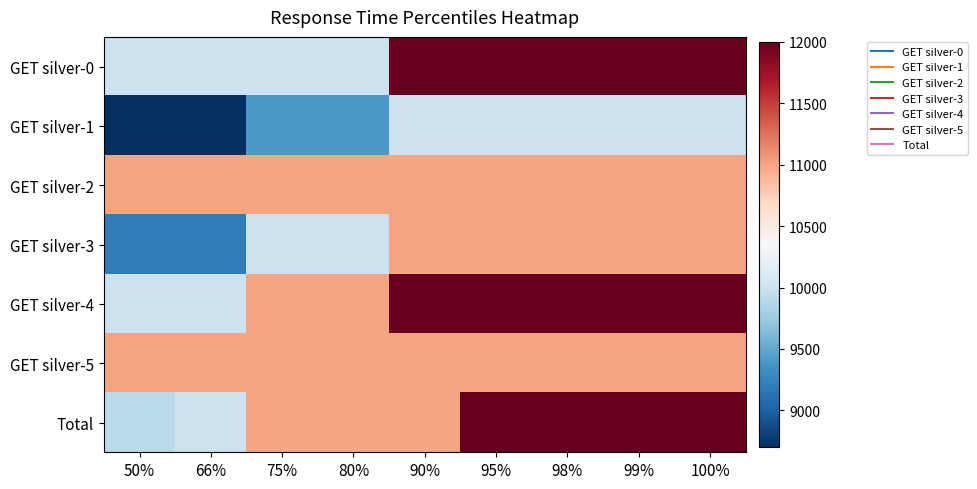

Reading left to right, what are all the values shown in this chart?

GET silver-0: 50%=10000	66%=10000	75%=10000	80%=10000	90%=12000	95%=12000	98%=12000	99%=12000	100%=12000
GET silver-1: 50%=8700	66%=8700	75%=9400	80%=9400	90%=10000	95%=10000	98%=10000	99%=10000	100%=10000
GET silver-2: 50%=11000	66%=11000	75%=11000	80%=11000	90%=11000	95%=11000	98%=11000	99%=11000	100%=11000
GET silver-3: 50%=9200	66%=9200	75%=10000	80%=10000	90%=11000	95%=11000	98%=11000	99%=11000	100%=11000
GET silver-4: 50%=10000	66%=10000	75%=11000	80%=11000	90%=12000	95%=12000	98%=12000	99%=12000	100%=12000
GET silver-5: 50%=11000	66%=11000	75%=11000	80%=11000	90%=11000	95%=11000	98%=11000	99%=11000	100%=11000
Total: 50%=9900	66%=10000	75%=11000	80%=11000	90%=11000	95%=12000	98%=12000	99%=12000	100%=12000